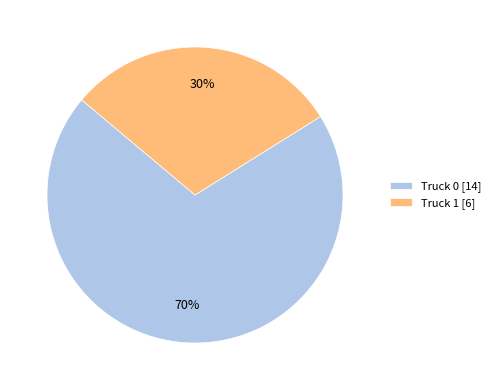

Is Truck 0 the majority of the pie?

Yes